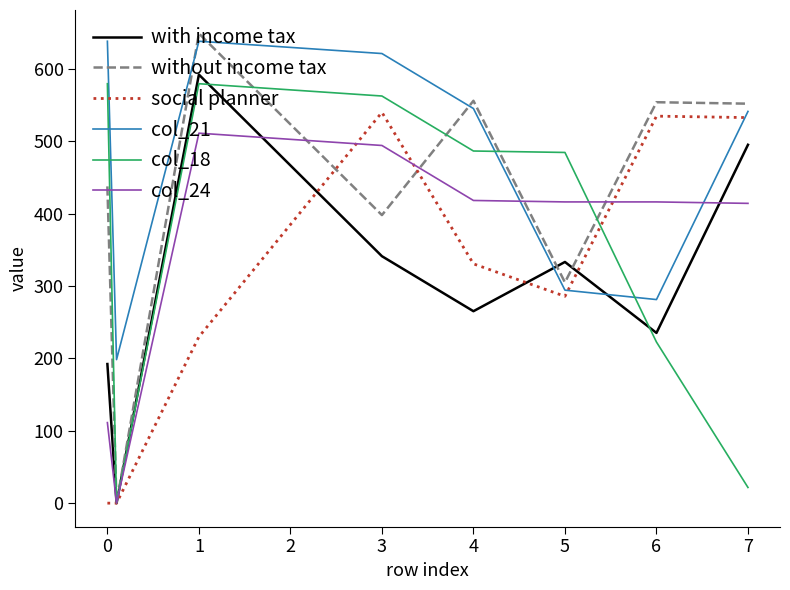

What is the highest value of the without income tax series?

649.1